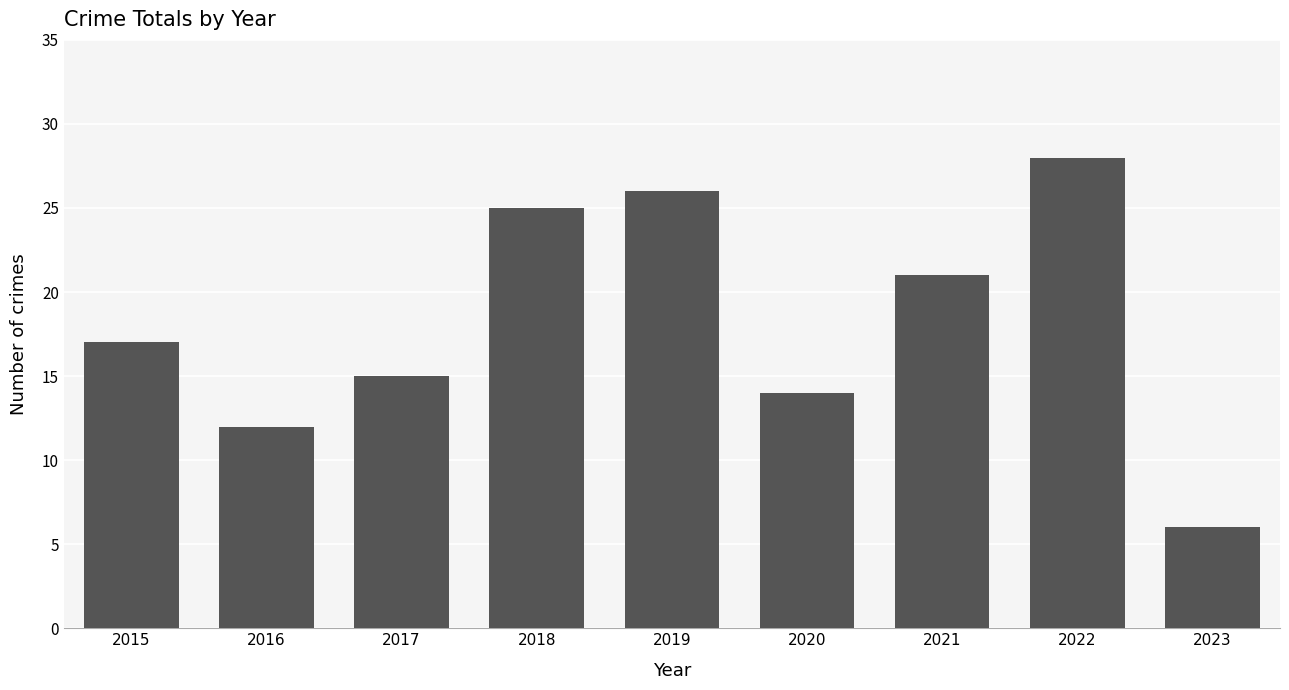

Reading right to left, extract all data points from this chart.

2023=6	2022=28	2021=21	2020=14	2019=26	2018=25	2017=15	2016=12	2015=17